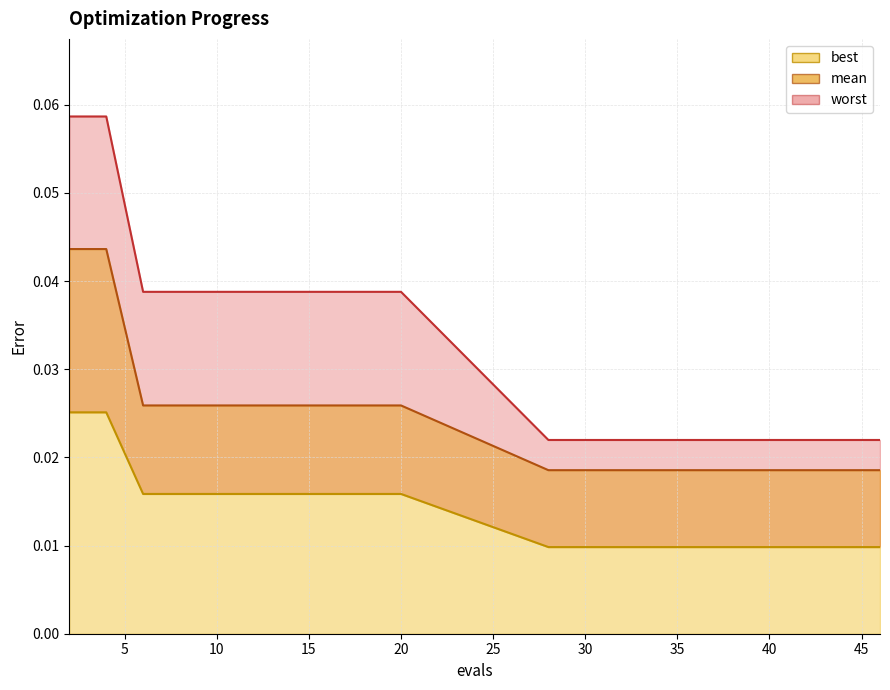

Does the chart display data point markers on the line(s)?

No